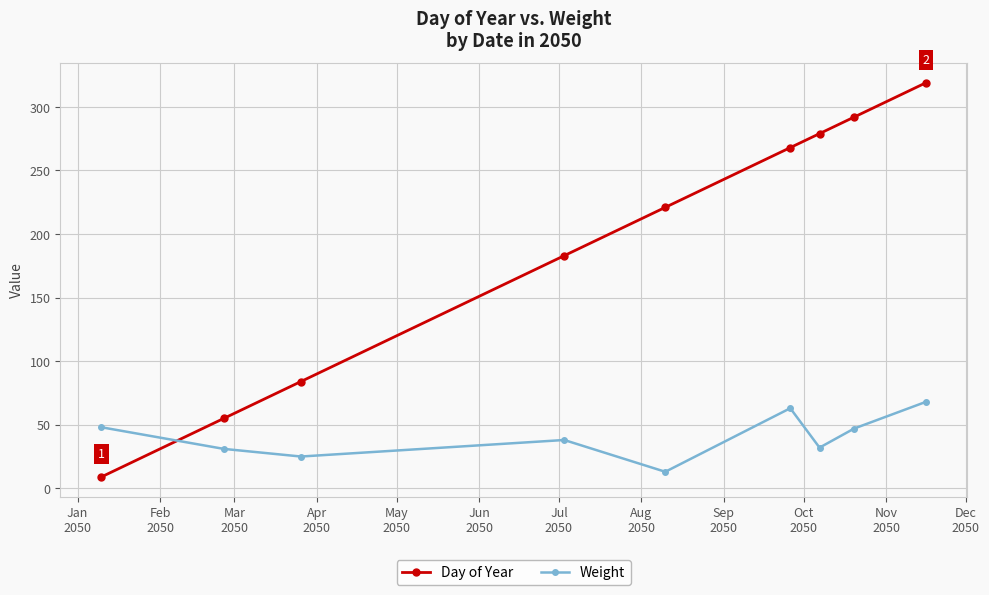

What is the value of the Weight point at the 3rd from the left?

25